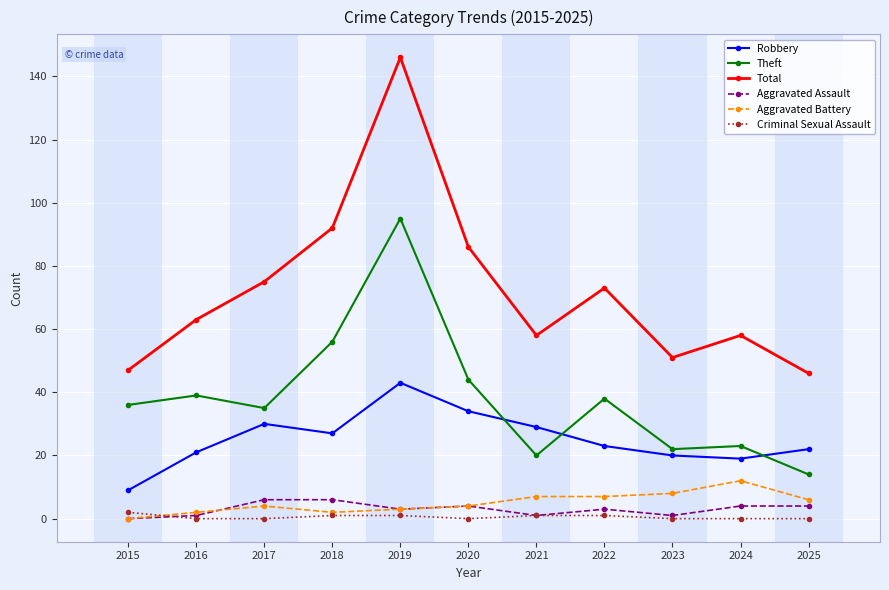

True or false: Robbery and Total intersect in this chart.

False